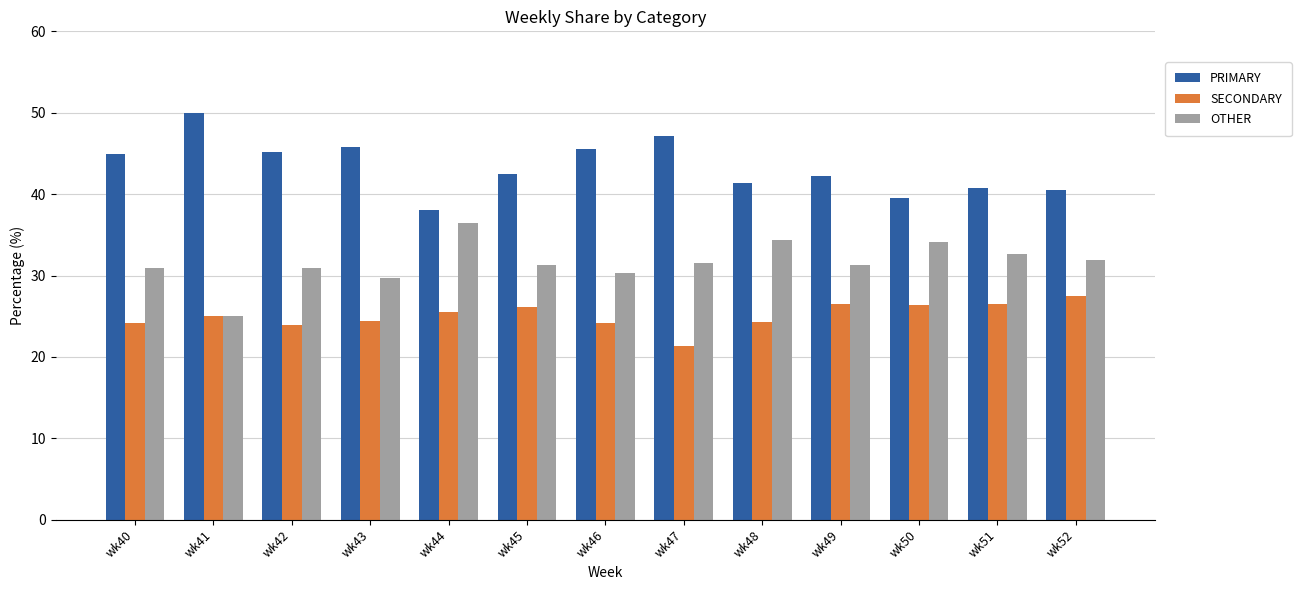

What is the difference between the highest and lowest values at wk40?

20.7